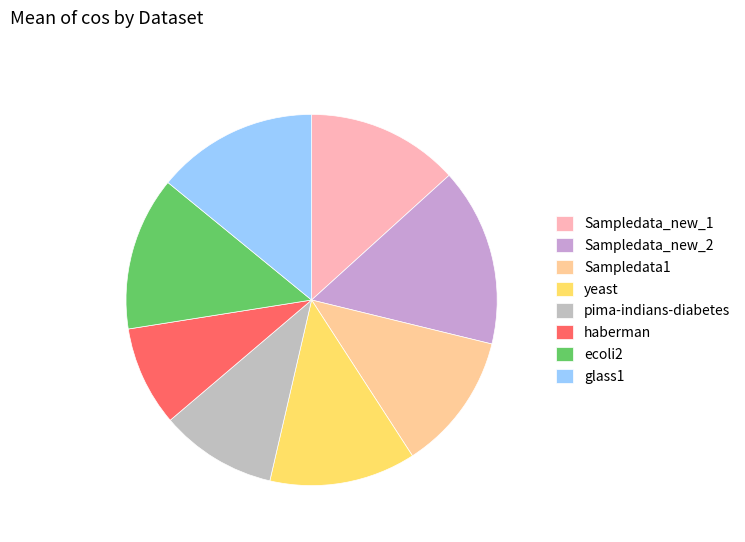

To the nearest percent, what is the combined percentage of glass1 and Sampledata_new_1?

27%